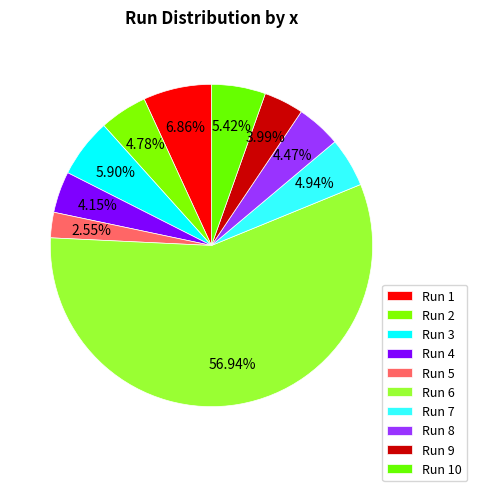

Which has a higher value, Run 3 or Run 1?

Run 1